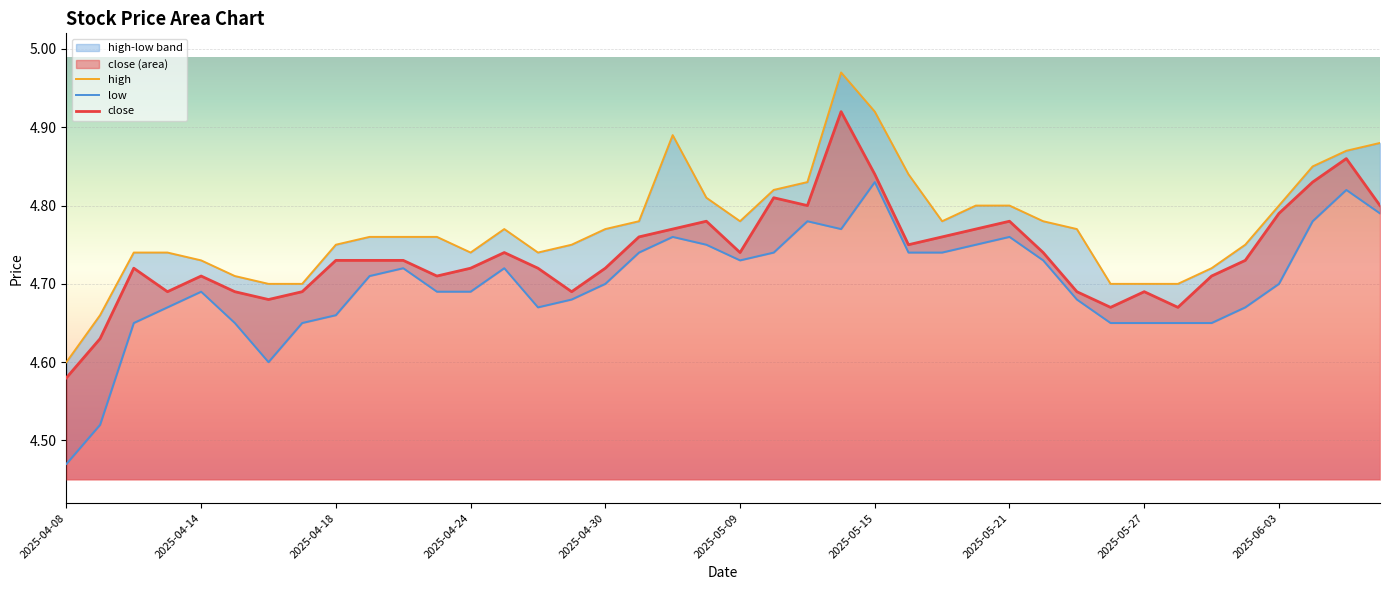

Reading left to right, transcribe all the data shown in this chart.

high: 4.6	4.7	4.7	4.7	4.7	4.7	4.7	4.7	4.8	4.8	4.8	4.8	4.7	4.8	4.7	4.8	4.8	4.8	4.9	4.8	4.8	4.8	4.8	5.0	4.9	4.8	4.8	4.8	4.8	4.8	4.8	4.7	4.7	4.7	4.7	4.8	4.8	4.8	4.9	4.9
low: 4.5	4.5	4.7	4.7	4.7	4.7	4.6	4.7	4.7	4.7	4.7	4.7	4.7	4.7	4.7	4.7	4.7	4.7	4.8	4.8	4.7	4.7	4.8	4.8	4.8	4.7	4.7	4.8	4.8	4.7	4.7	4.7	4.7	4.7	4.7	4.7	4.7	4.8	4.8	4.8
close: 4.6	4.6	4.7	4.7	4.7	4.7	4.7	4.7	4.7	4.7	4.7	4.7	4.7	4.7	4.7	4.7	4.7	4.8	4.8	4.8	4.7	4.8	4.8	4.9	4.8	4.8	4.8	4.8	4.8	4.7	4.7	4.7	4.7	4.7	4.7	4.7	4.8	4.8	4.9	4.8